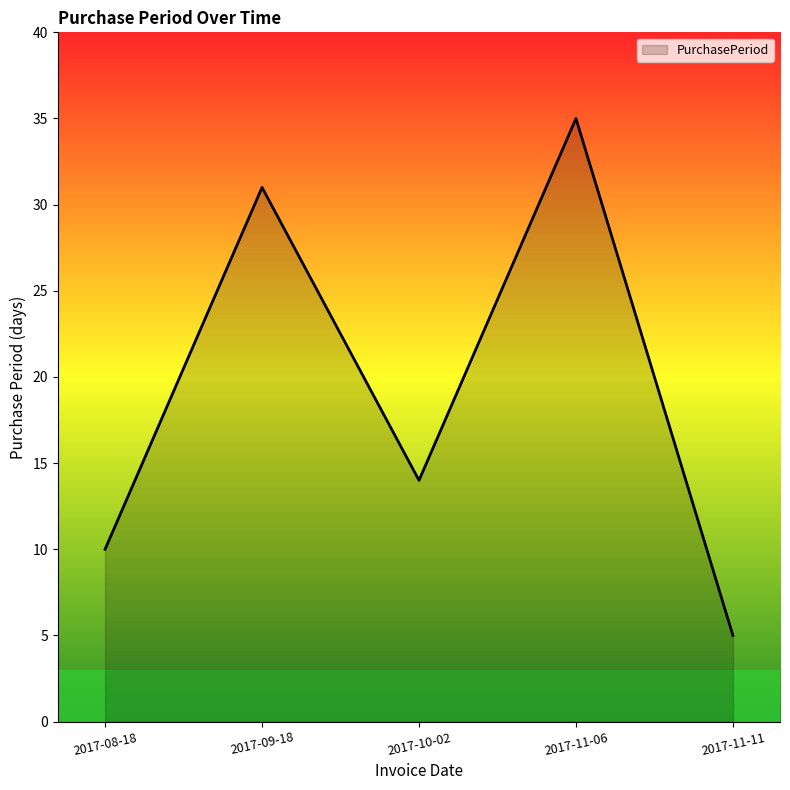

How many lines are shown in the chart?

1